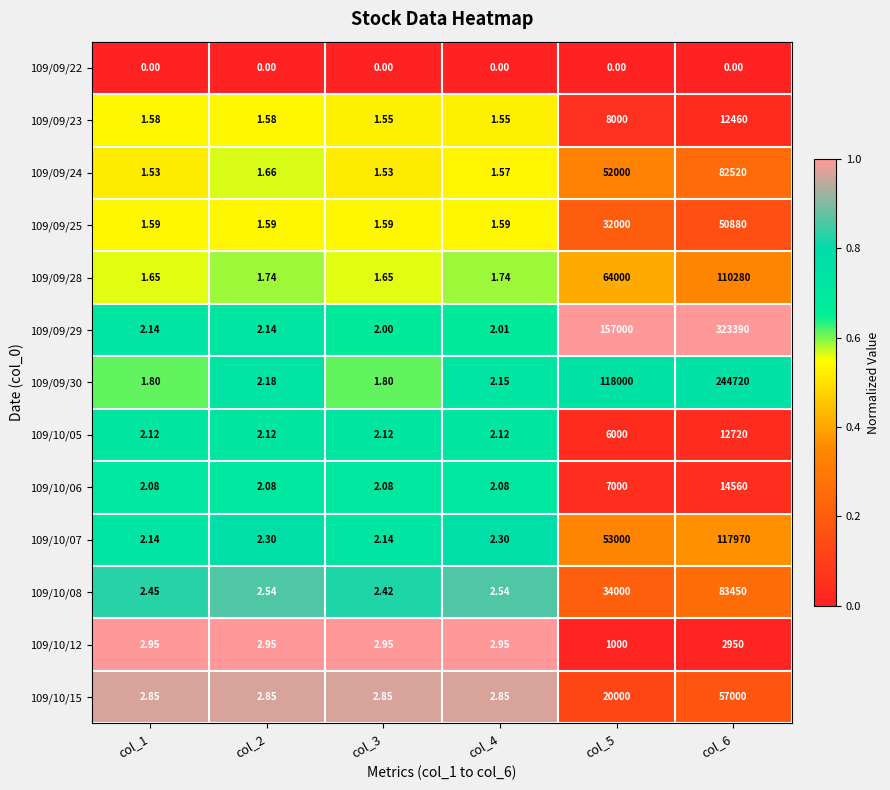

Is the value of 109/10/06 at col_2 greater than the value of 109/09/22 at col_1?

Yes